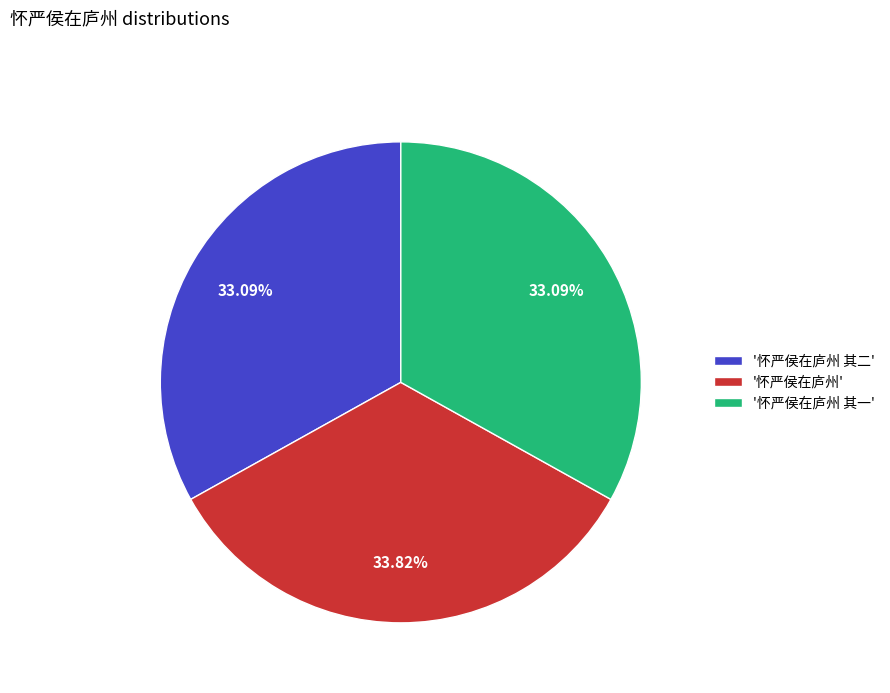

Which has a higher value, '怀严侯在庐州 其一' or '怀严侯在庐州'?

'怀严侯在庐州'